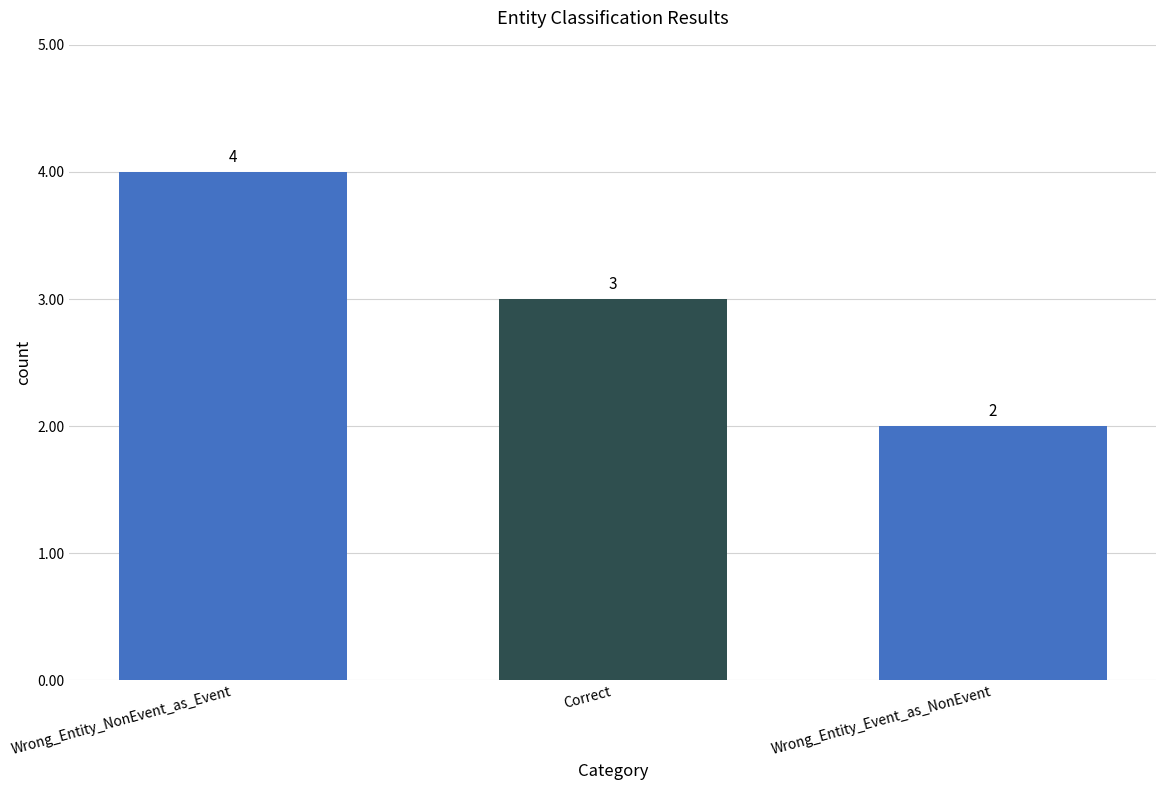

How many values are between 2 and 4?

3